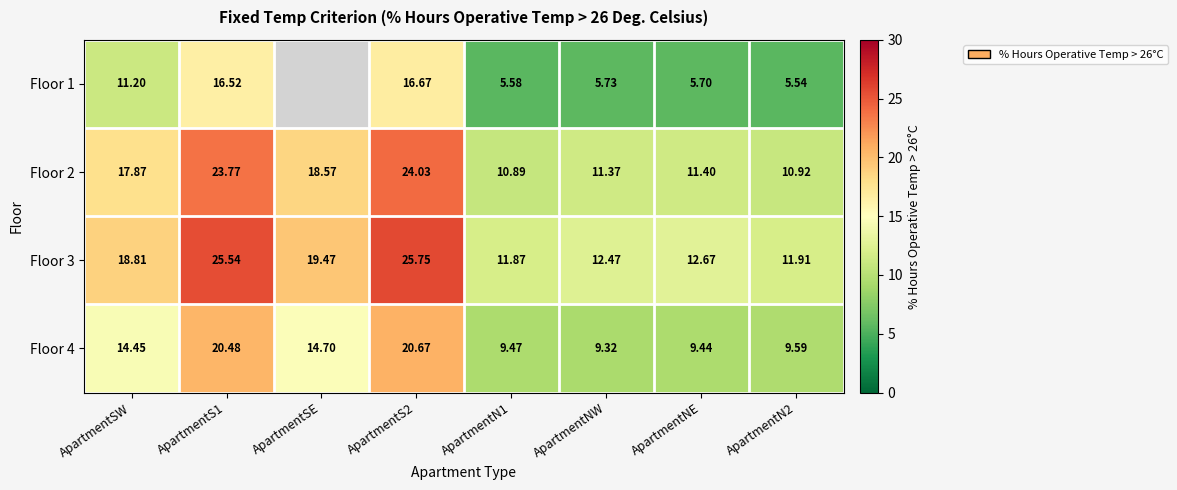

What is the maximum value shown in the chart?

25.8